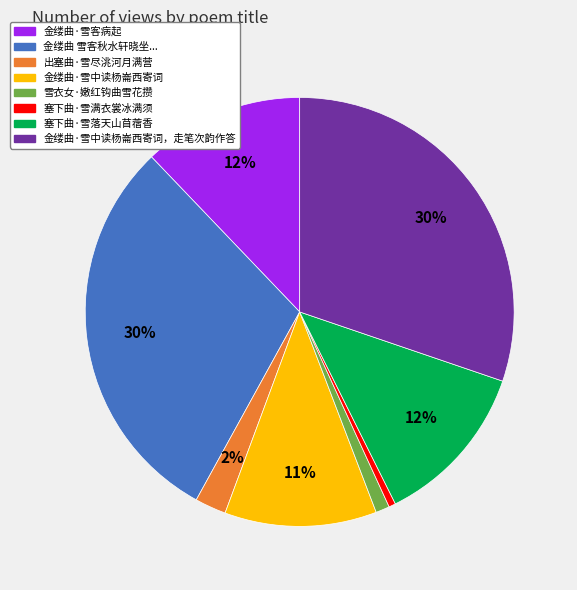

To the nearest percent, what is the difference between the 金缕曲·雪中读杨崙西寄词 and 雪衣女·嫩红钩曲雪花攒 slice percentages?

10%